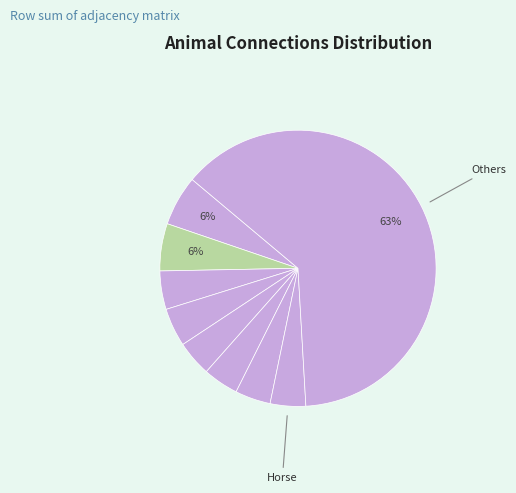

Count the number of slices in the pie.

9